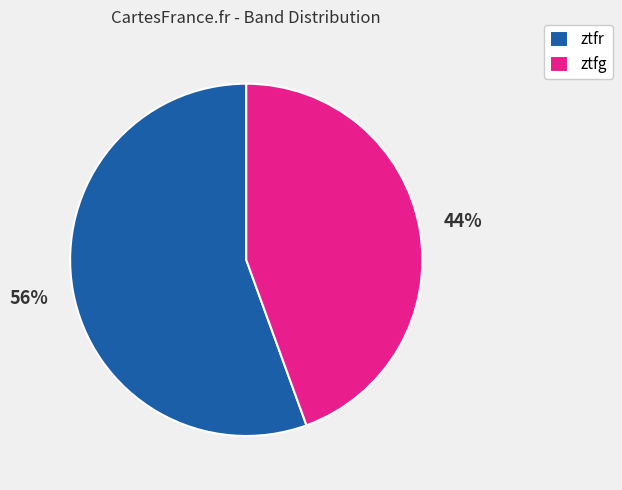

Rank the categories by value from highest to lowest.

ztfr, ztfg